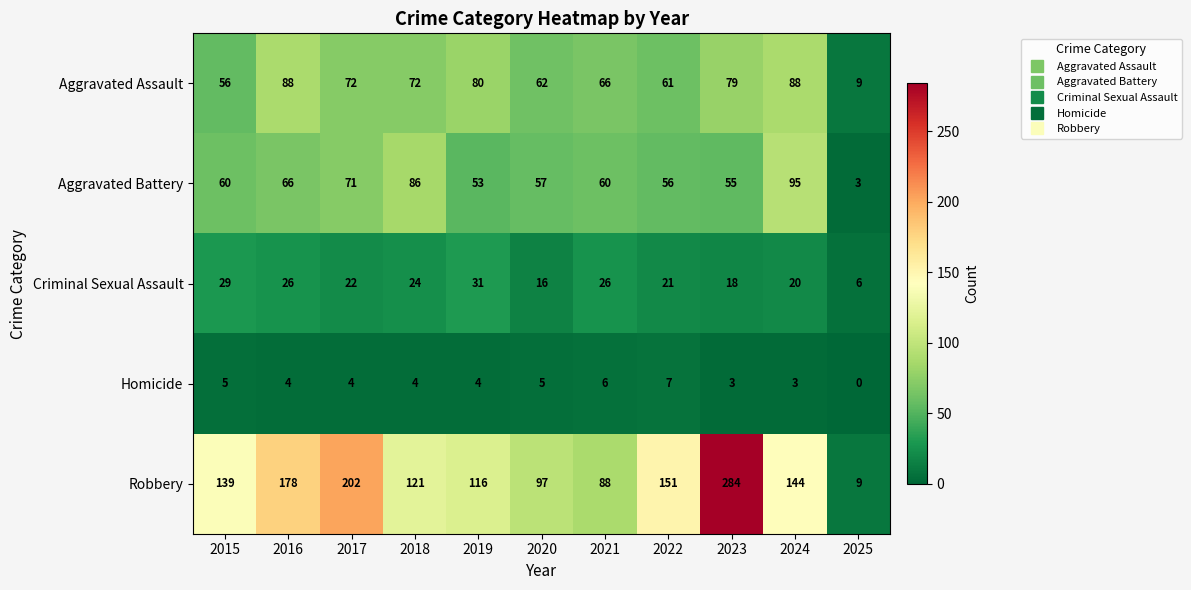

Which series changed the most between 2017 and 2019?

Robbery